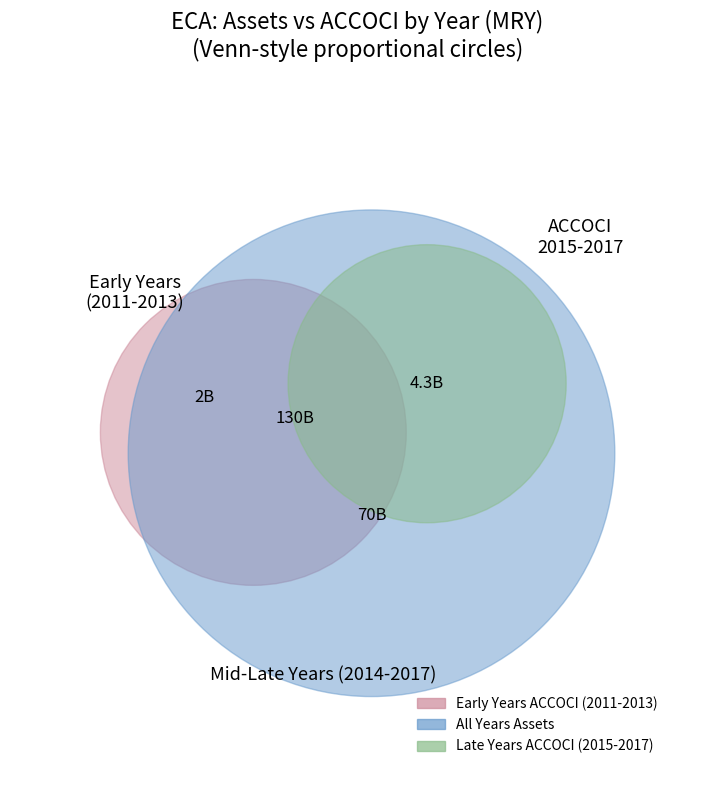

Which category has the biggest portion of the pie?

2014